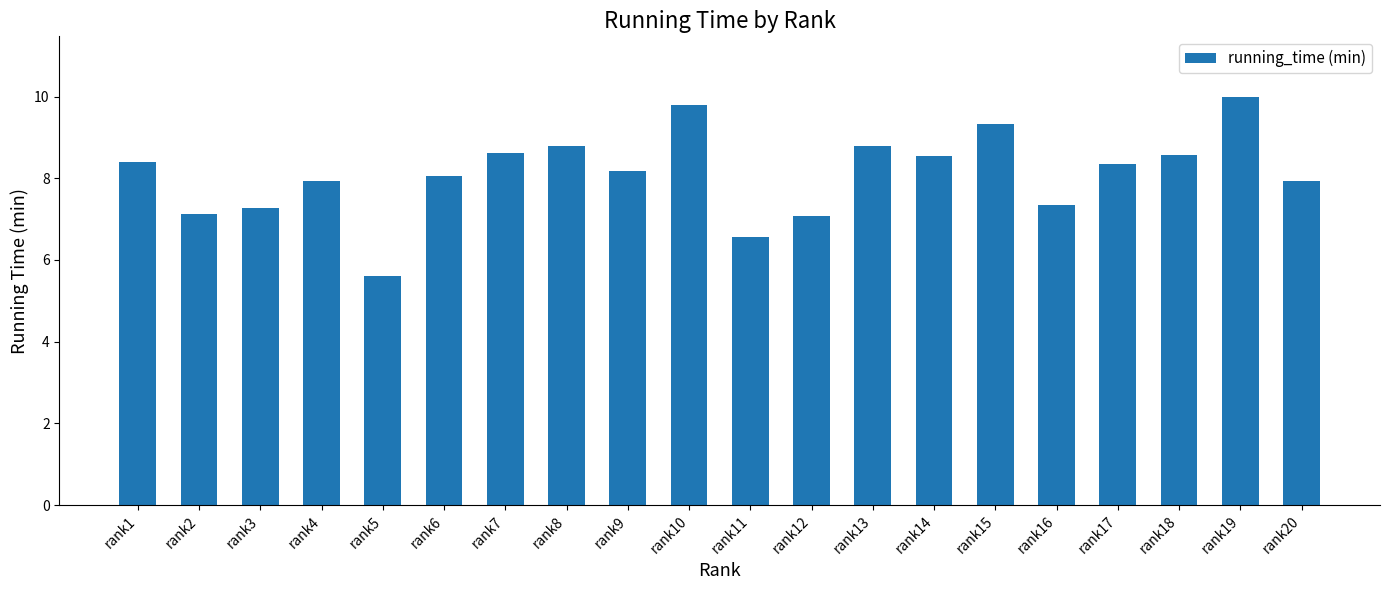

What is the ratio of the value at rank2 to the value at rank3?

1.0